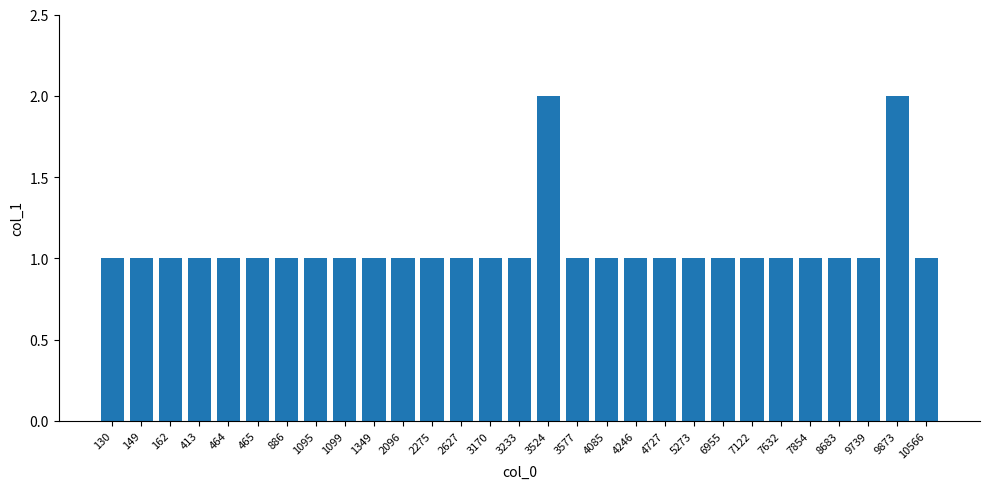

What is the sum of all values?

31